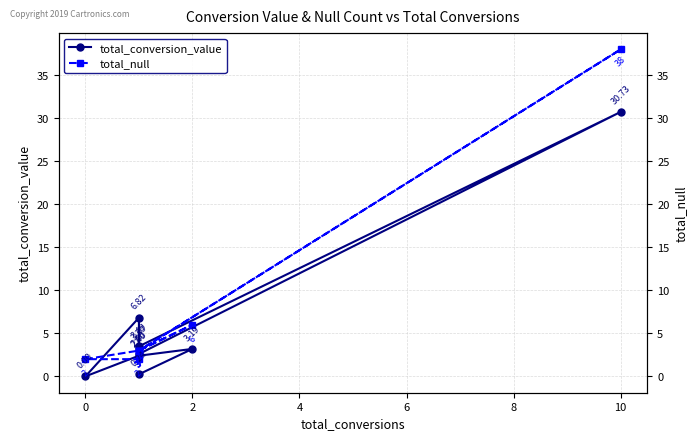

Is the value of total_null at 4 greater than the value of total_conversion_value at 6?

No